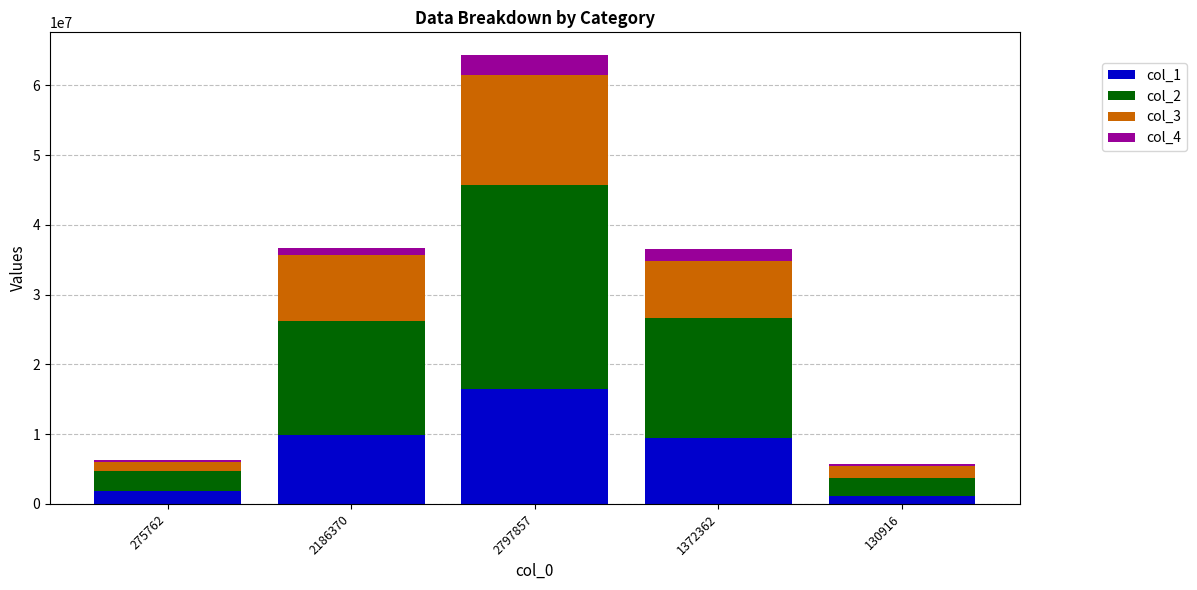

Is it true that col_1 equals 17051443 at 2186370?

False